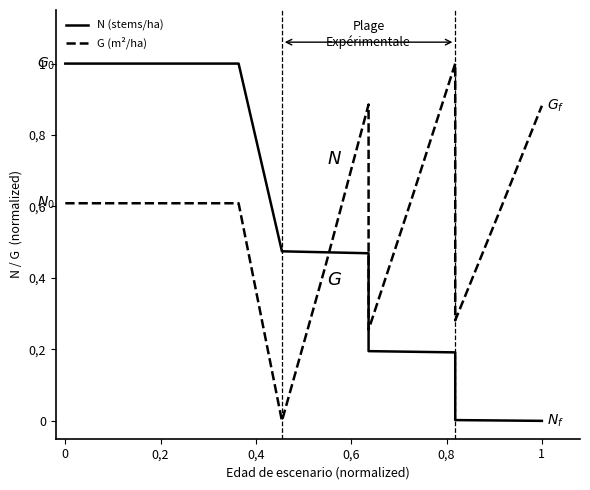

What is the label of the 2nd point from the left?

0,2